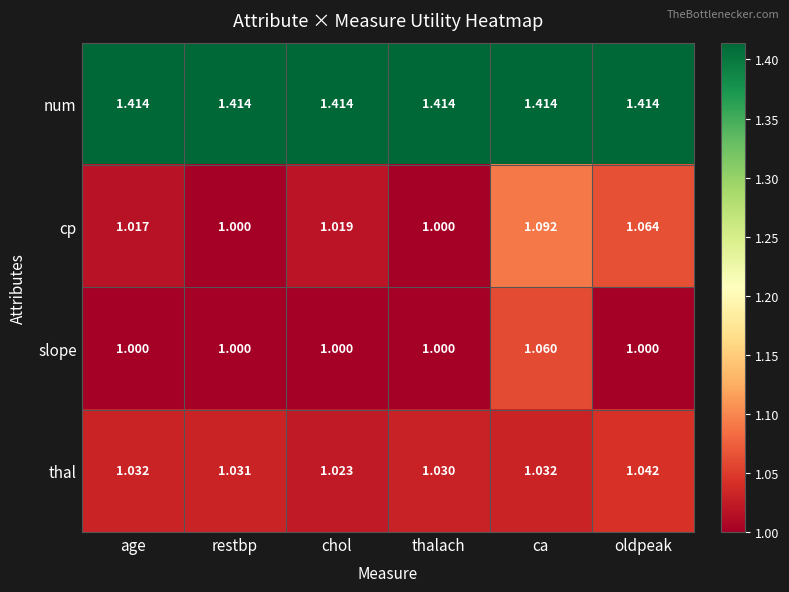

List the series in order of their peak value, highest first.

num, cp, slope, thal